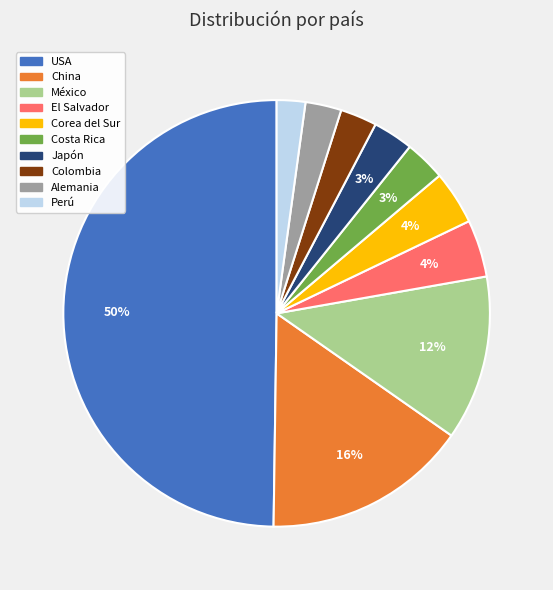

What is the largest slice in the pie chart?

USA